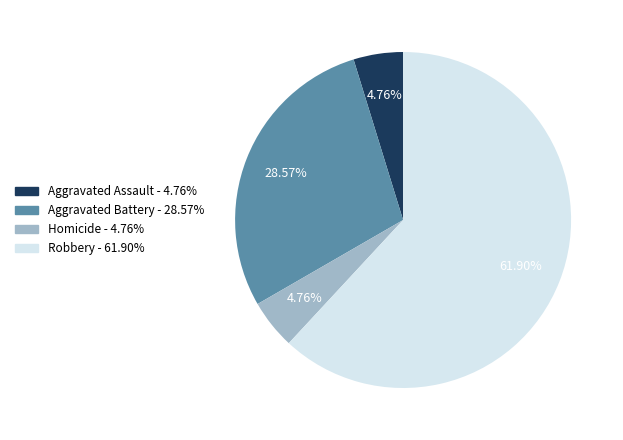

Which category has the biggest portion of the pie?

Robbery